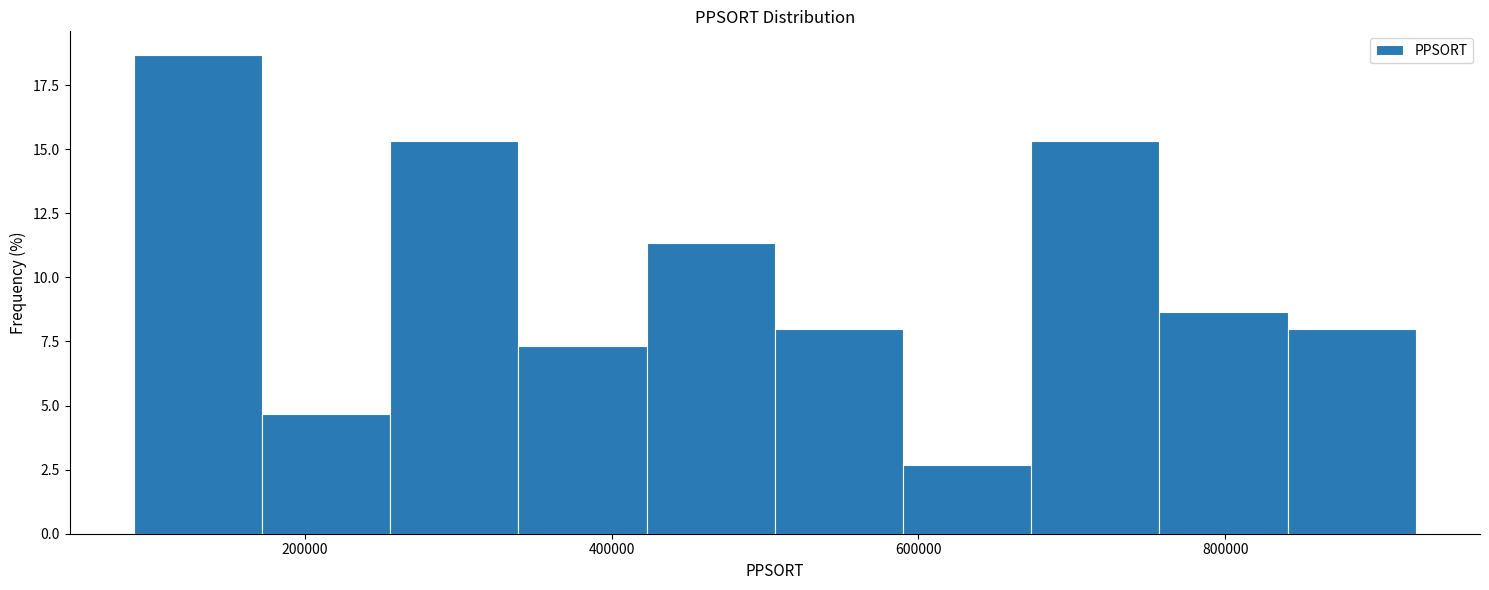

Over which range of the x-axis is the bar tallest?

80000 to 180000